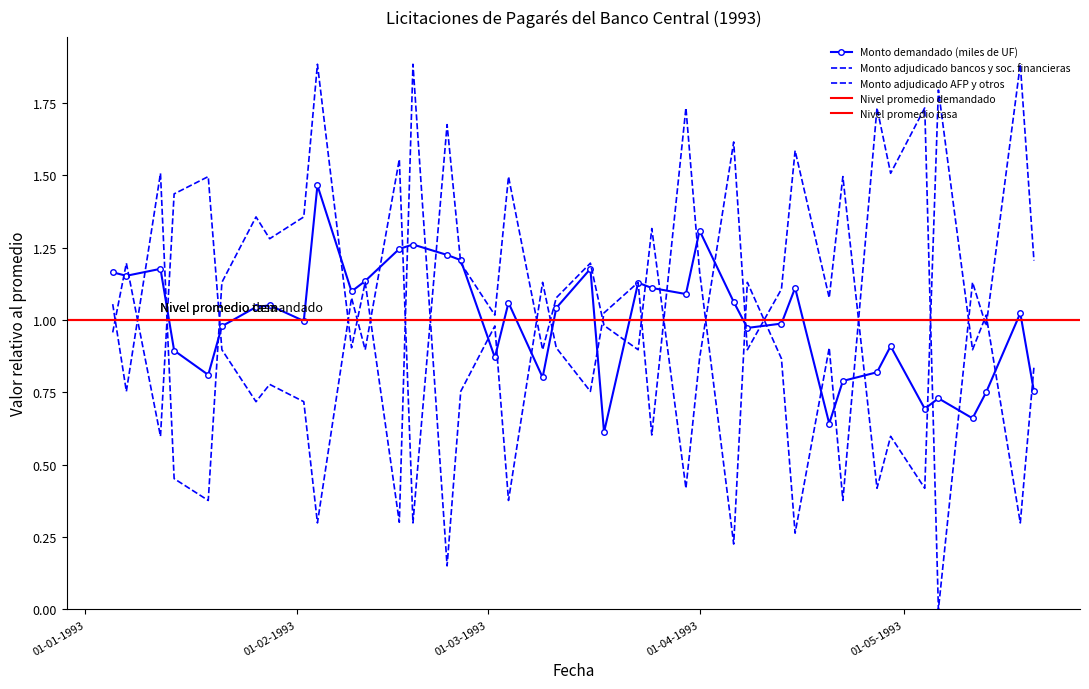

What is the sum of the Monto demandado (miles de UF) values at 06-05-1993 and 20-05-1993?

1.5